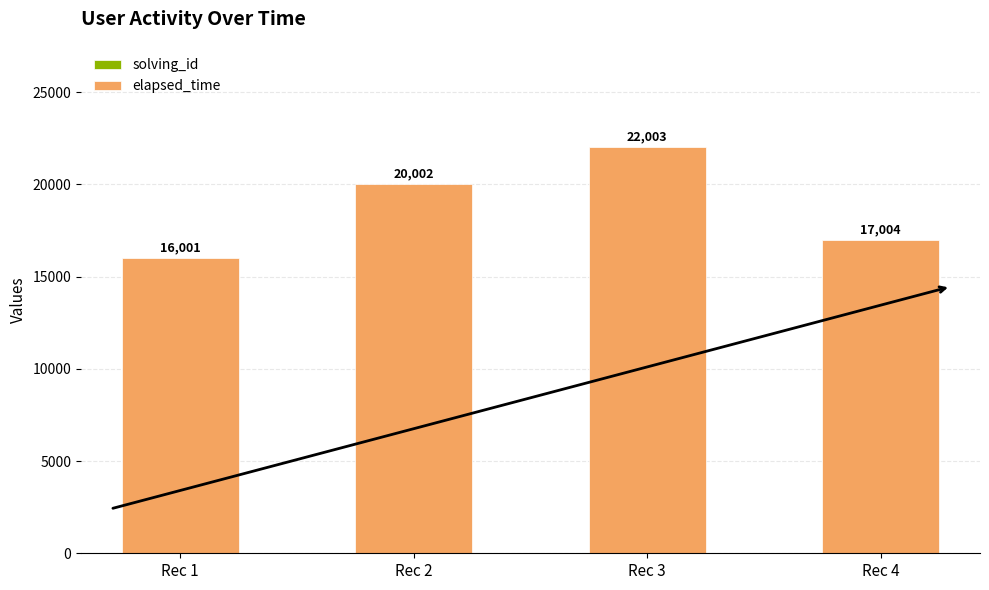

What is the total value across all series at Rec 4?

17004